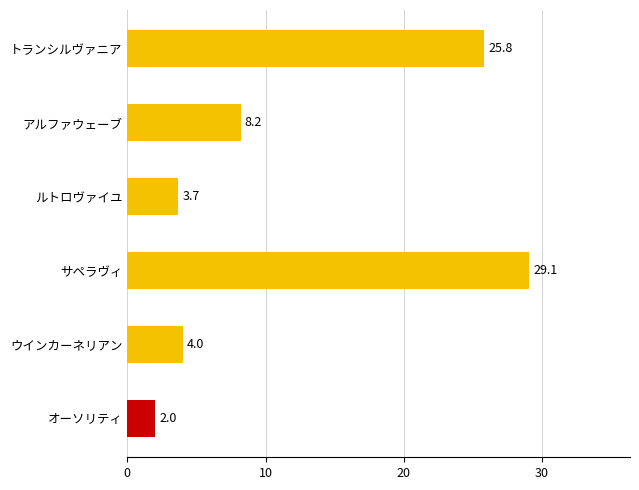

Which category has the lowest value across all series?

オーソリティ